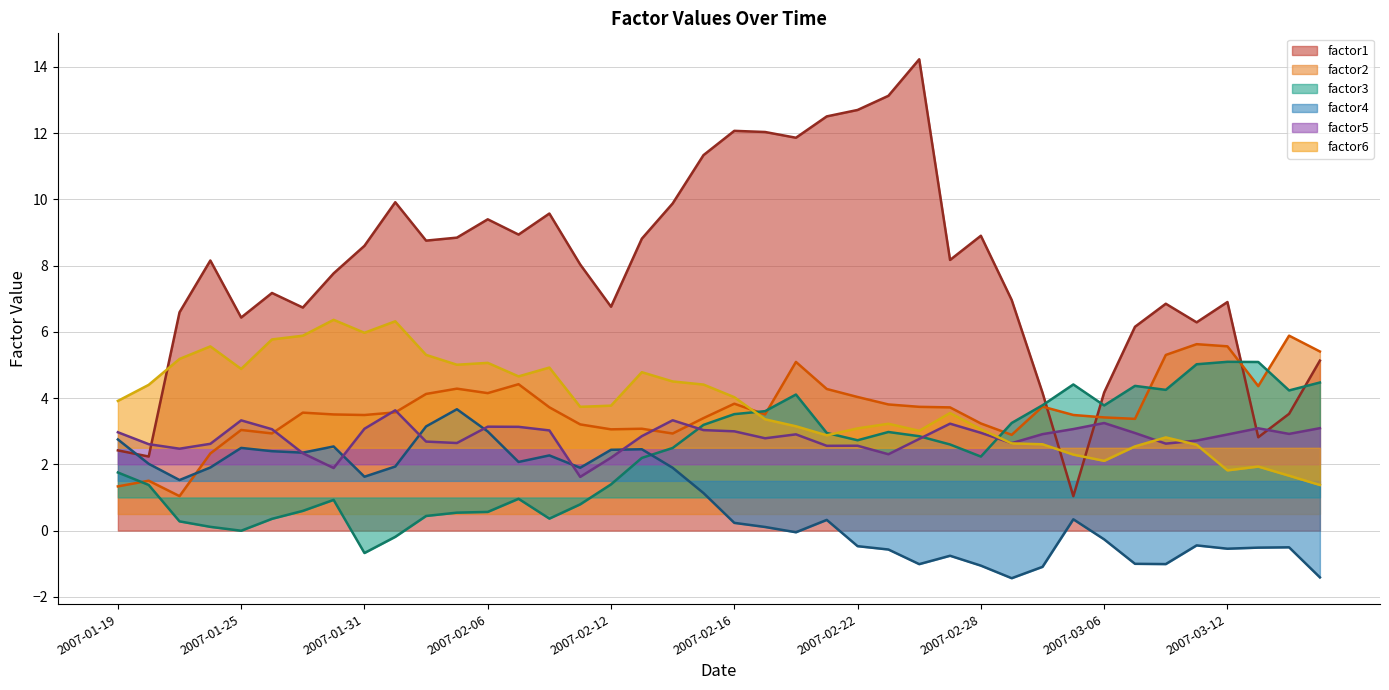

Where is the first local minimum for factor3?

2007-01-25